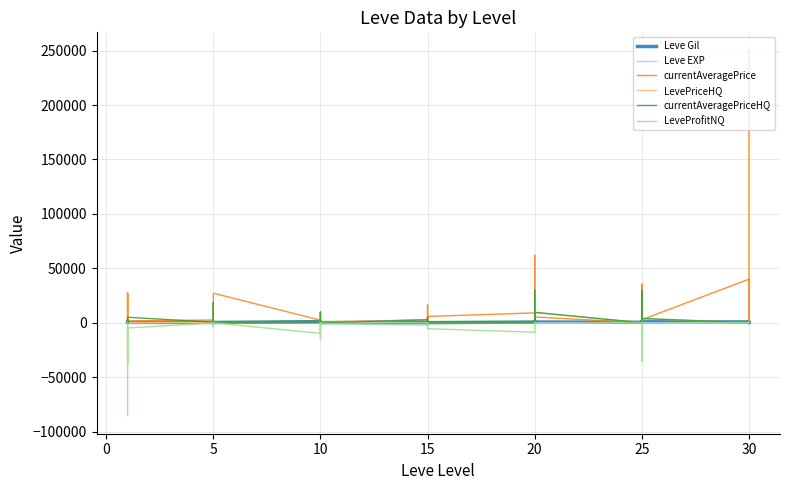

Which series ends up on top after the final intersection of LevePriceHQ and Leve EXP?

Leve EXP